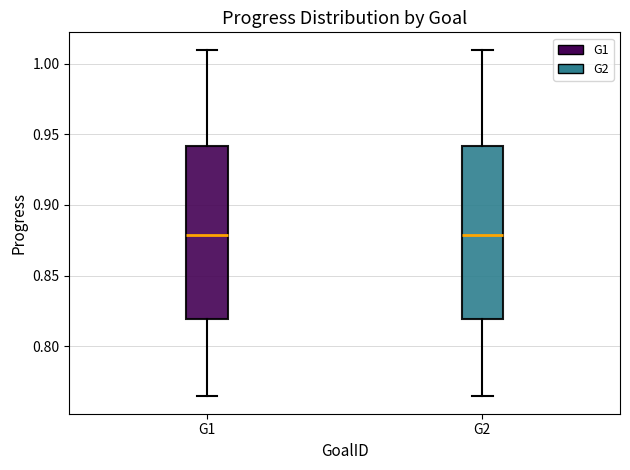

Reading left to right, read every box against the y-axis: the position of its median line, the range the box covers, and the ends of its whiskers. The values are not printed on the chart, so give them approximately, as read against the axis.

G1: median 0.880, box 0.820 to 0.940, whiskers 0.765 to 1.010
G2: median 0.880, box 0.820 to 0.940, whiskers 0.765 to 1.010